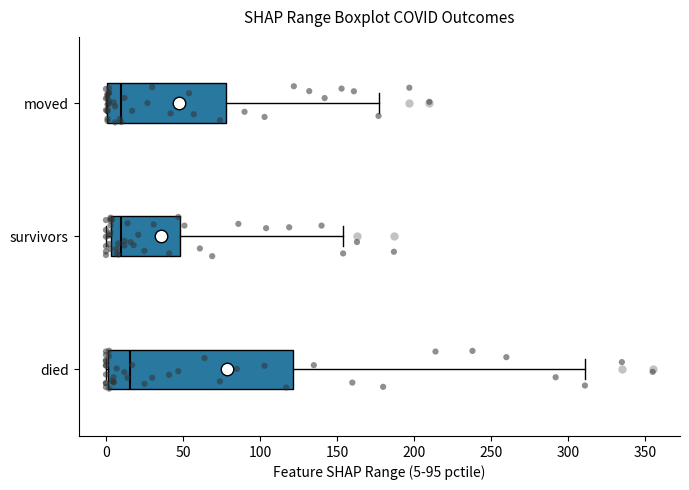

Which box's median line is the furthest to the right?

died